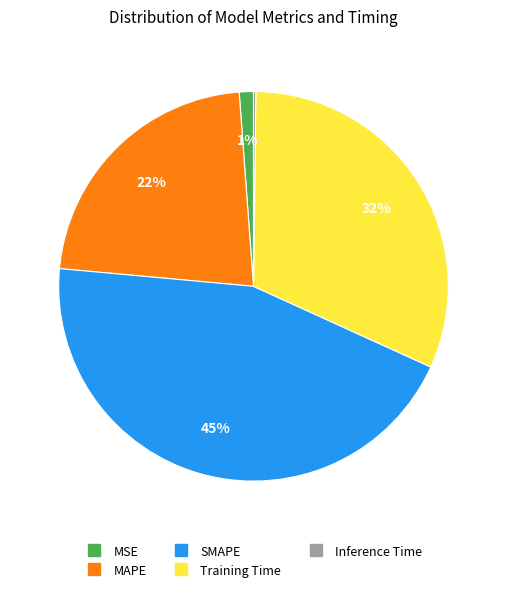

Is it true that MAPE is 28% of the pie?

False